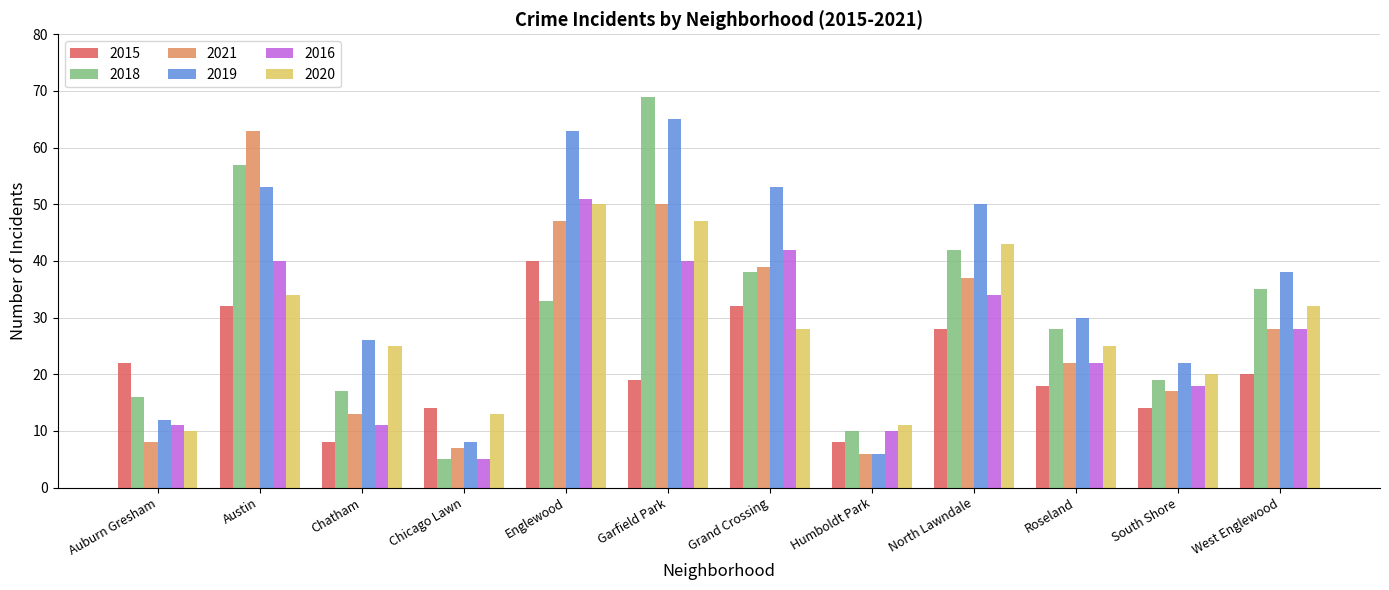

The 2016 series shows 18 at South Shore. True or false?

True